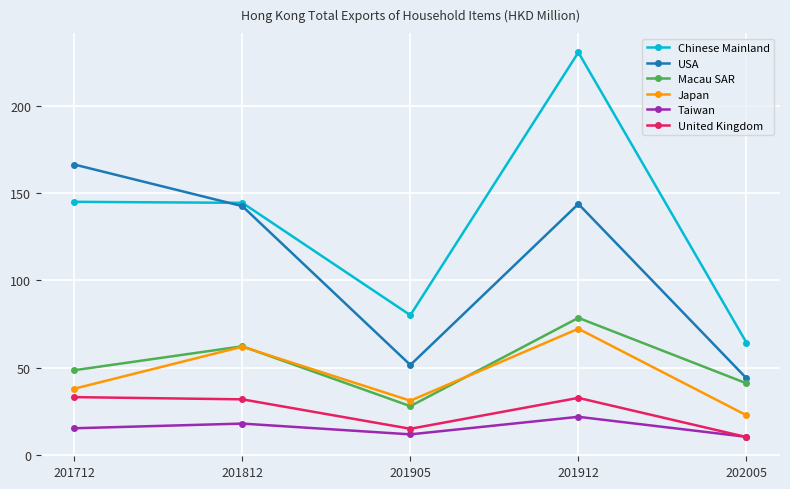

True or false: Japan has more than 2 points higher than both neighbors.

False